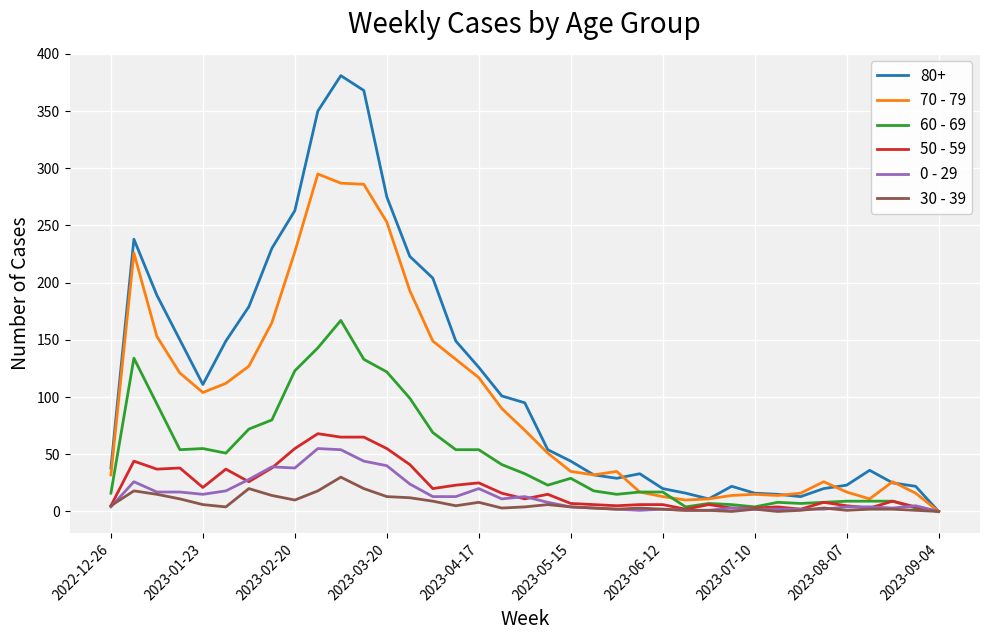

Which series has the widest spread of values?

80+